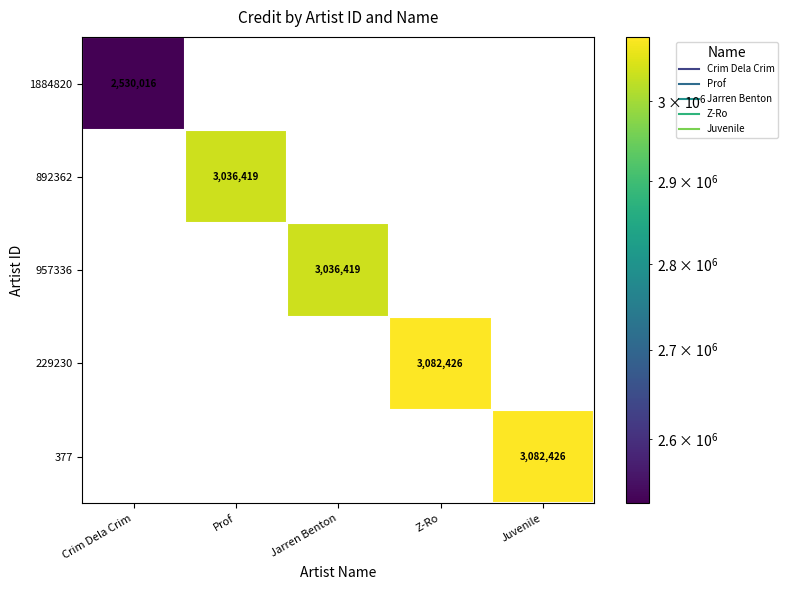

How many categories are shown in the chart?

5